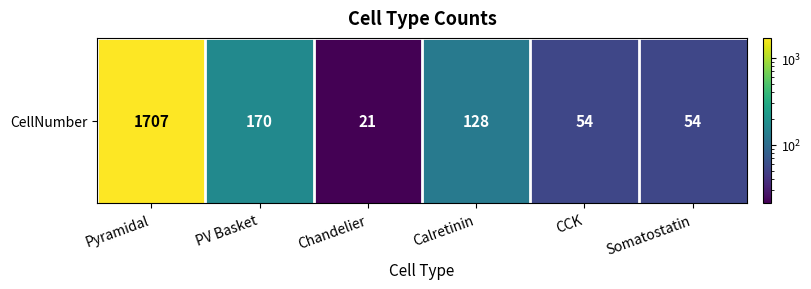

What is the difference between the maximum and minimum values?

1686